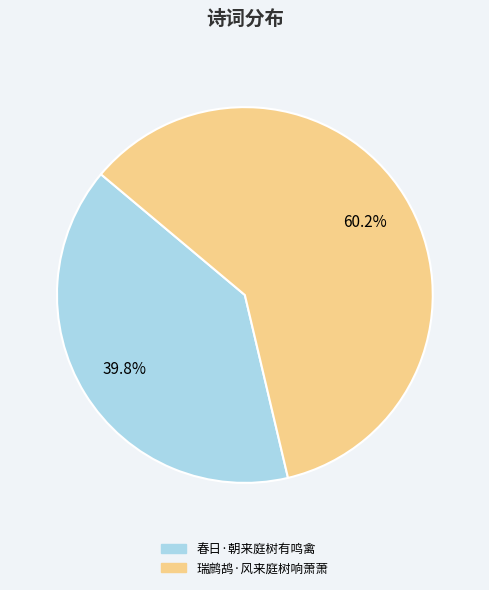

Which category has the biggest portion of the pie?

瑞鹧鸪·风来庭树响萧萧